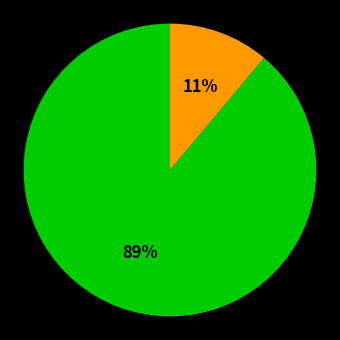

Is there any slice that represents more than half of the pie?

Yes